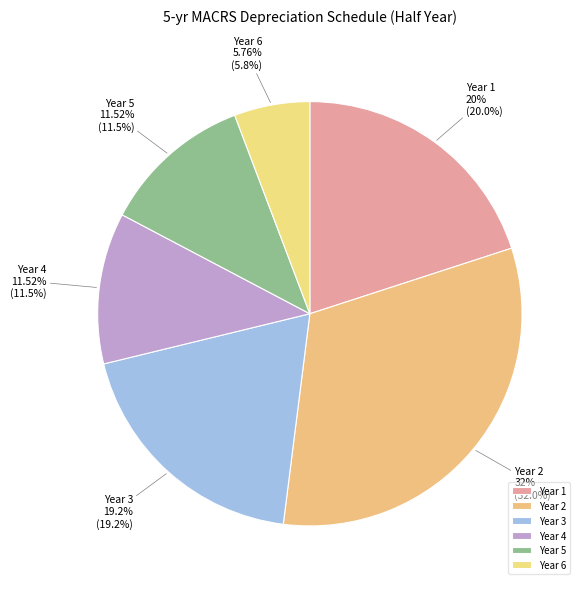

To the nearest percent, what portion does Year 4 represent?

12%